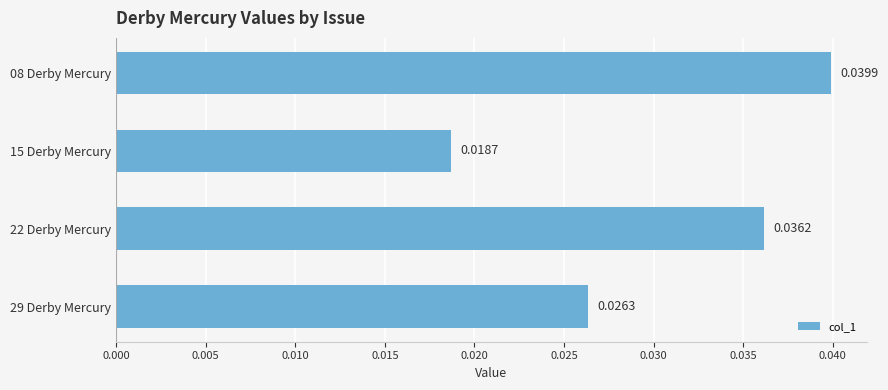

List the labels in order of value, smallest first.

15 Derby Mercury, 29 Derby Mercury, 22 Derby Mercury, 08 Derby Mercury